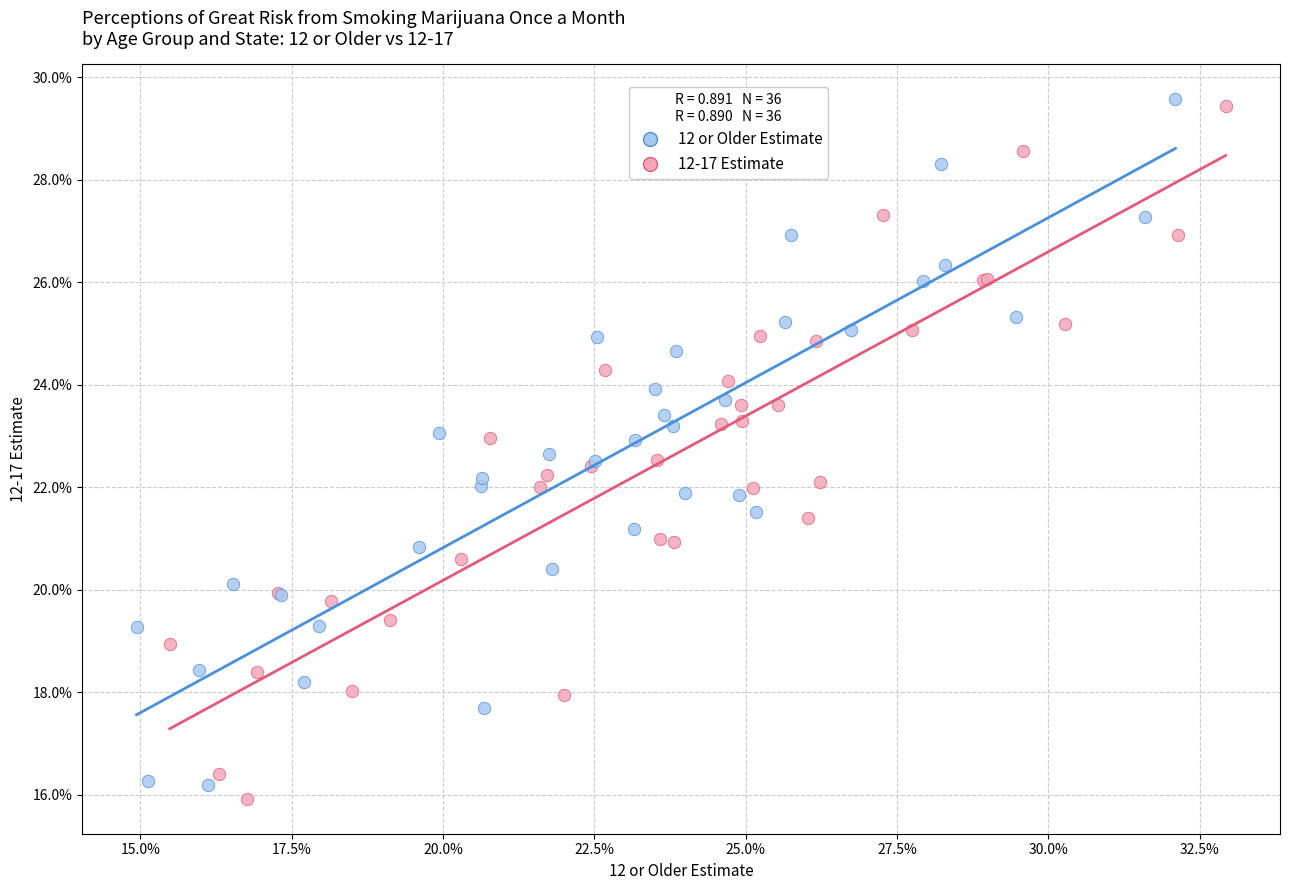

What are all the series names shown in the legend?

12 or Older Estimate, 12-17 Estimate